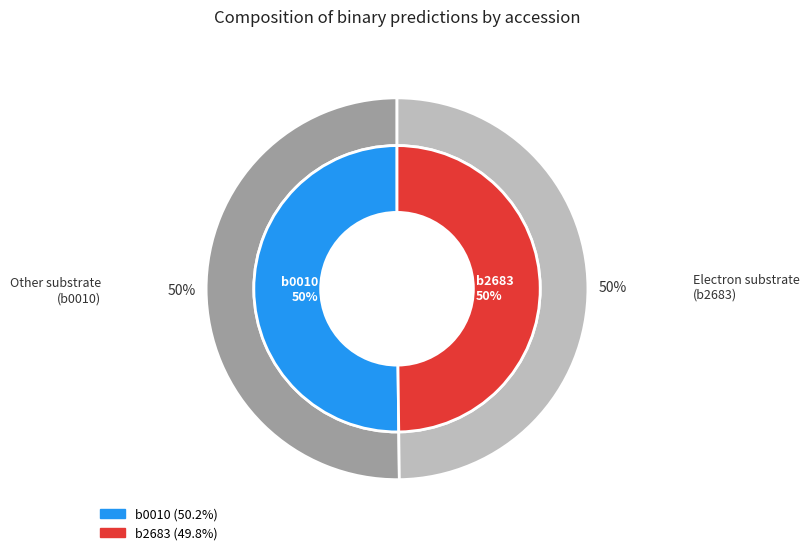

Is it true that b0010 is 50% of the pie?

True